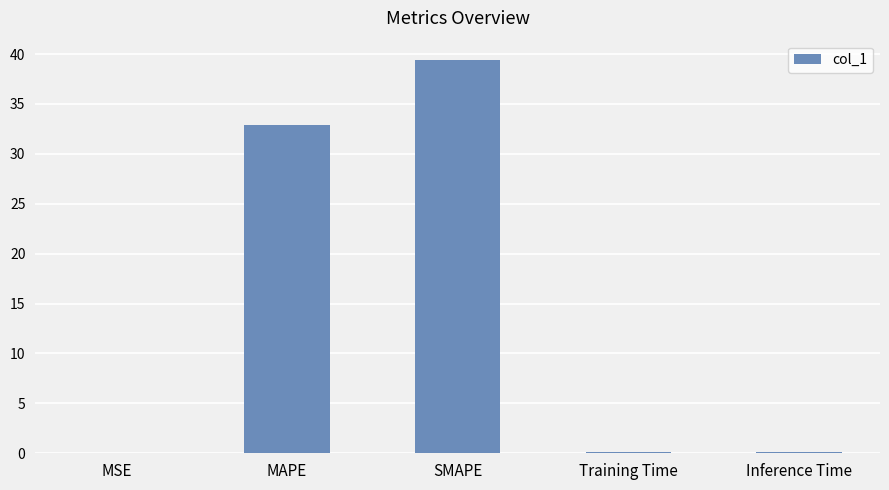

The value at MSE is 0.0. True or false?

True